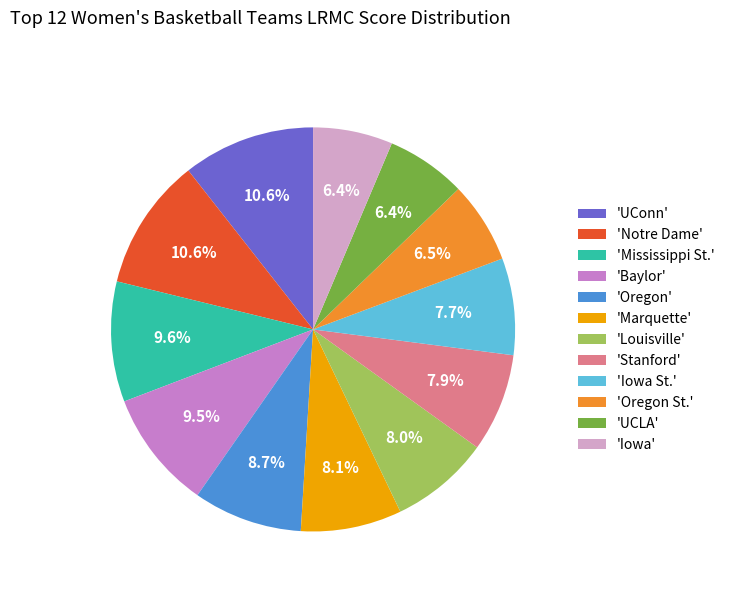

What percentage is NOT represented by 'Mississippi St.'?

90.4%